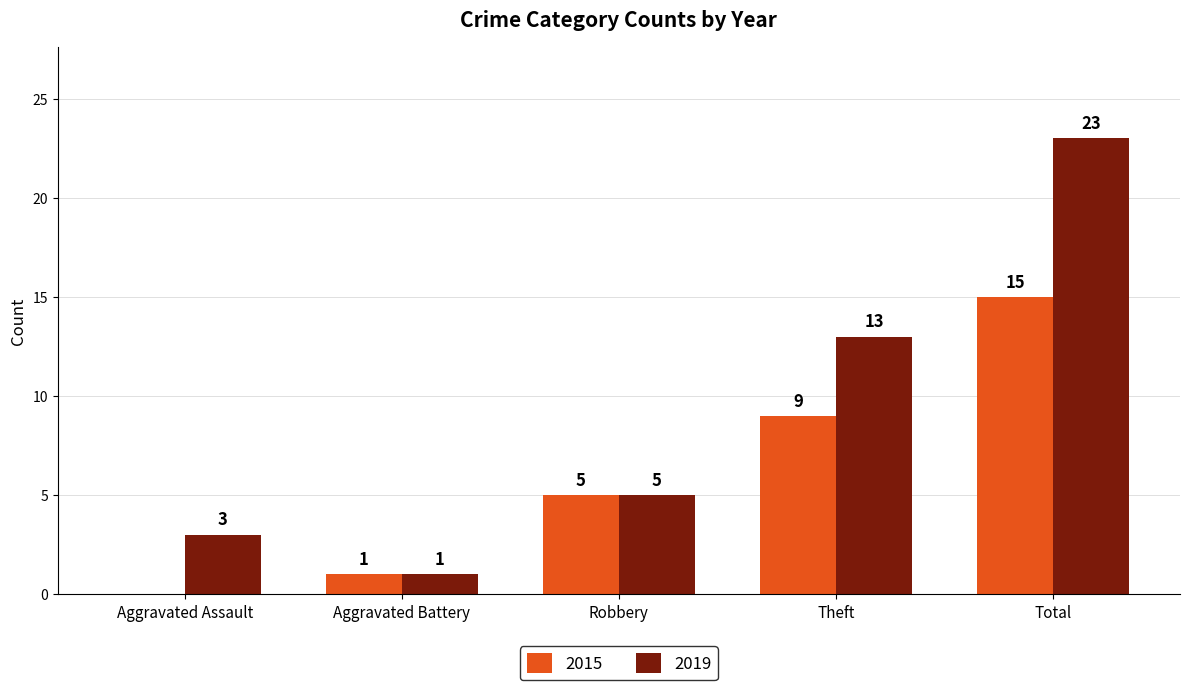

What is the greatest value displayed?

23